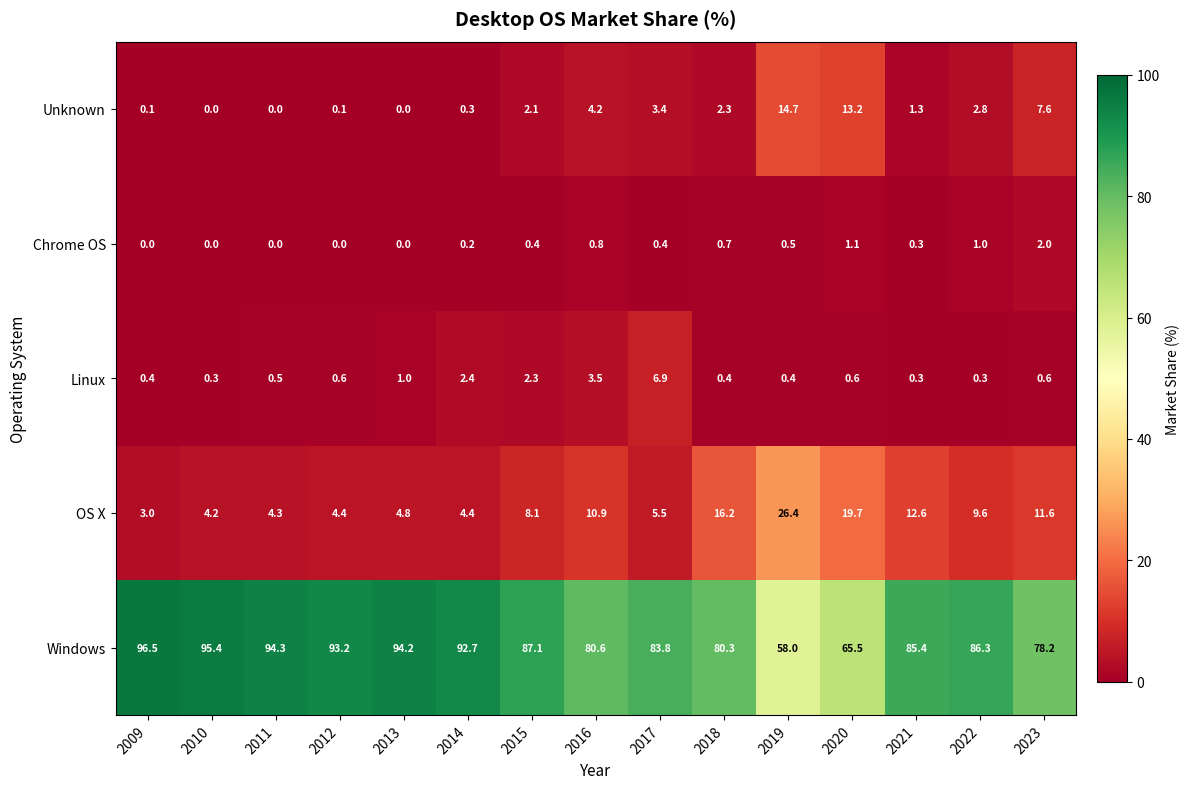

How many categories are shown in the chart?

15